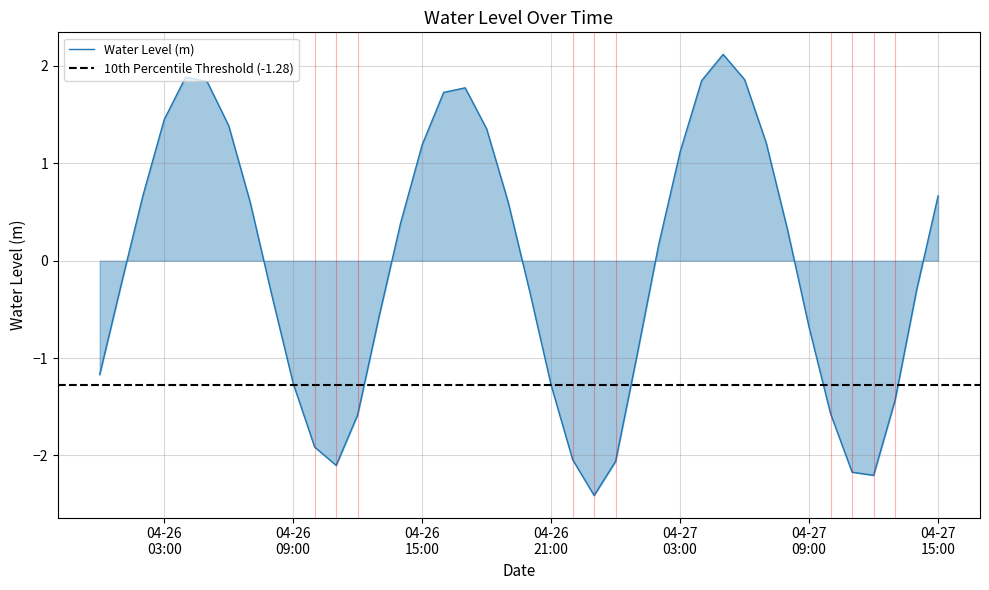

Where is the data nearest to the value 0?

2025-04-27 02:00:00